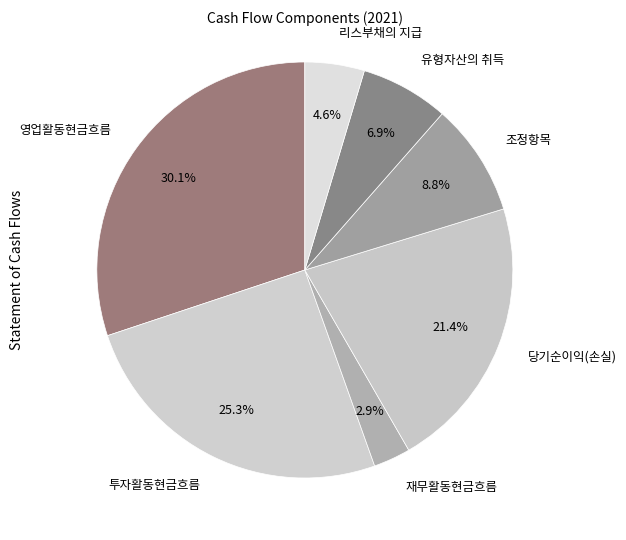

Rank the categories by value from lowest to highest.

재무활동현금흐름, 리스부채의 지급, 유형자산의 취득, 조정항목, 당기순이익(손실), 투자활동현금흐름, 영업활동현금흐름